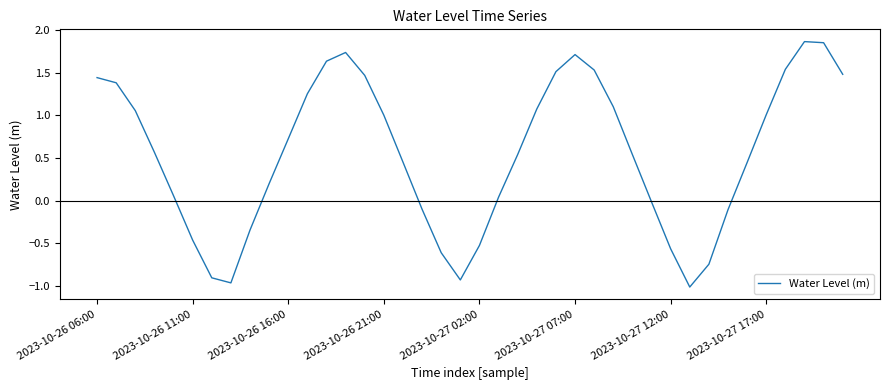

Is it true that the value at 2023-10-27 17:00 is 0.4?

False